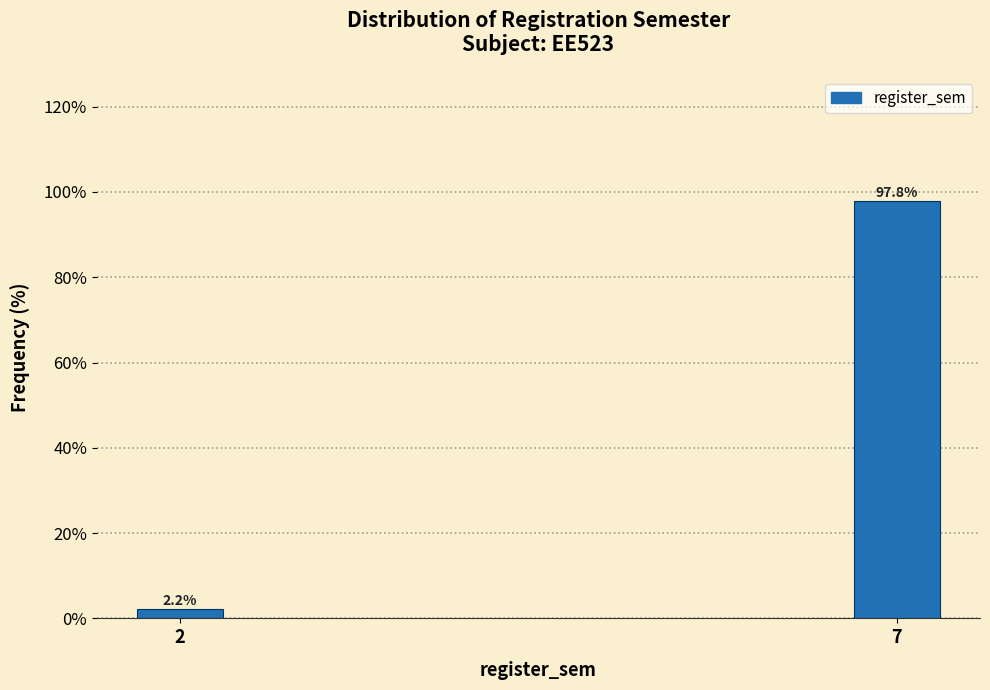

Reading left to right, what are all the values shown in this chart?

2=2.2	7=97.8